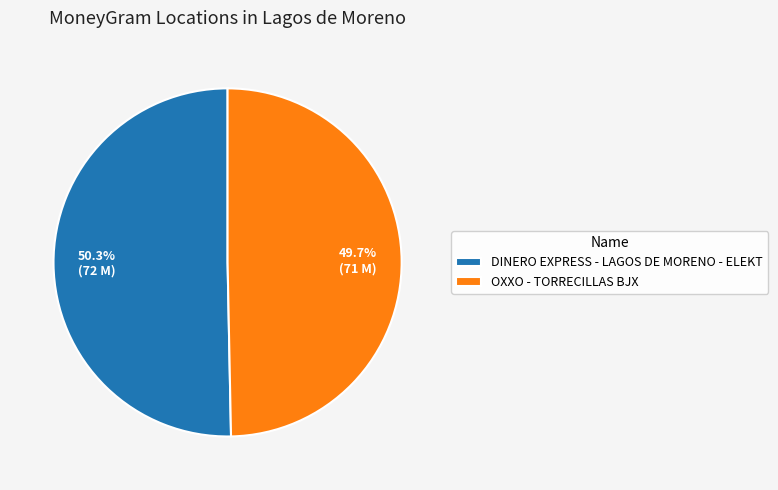

The OXXO - TORRECILLAS BJX slice represents 39% of the pie. True or false?

False